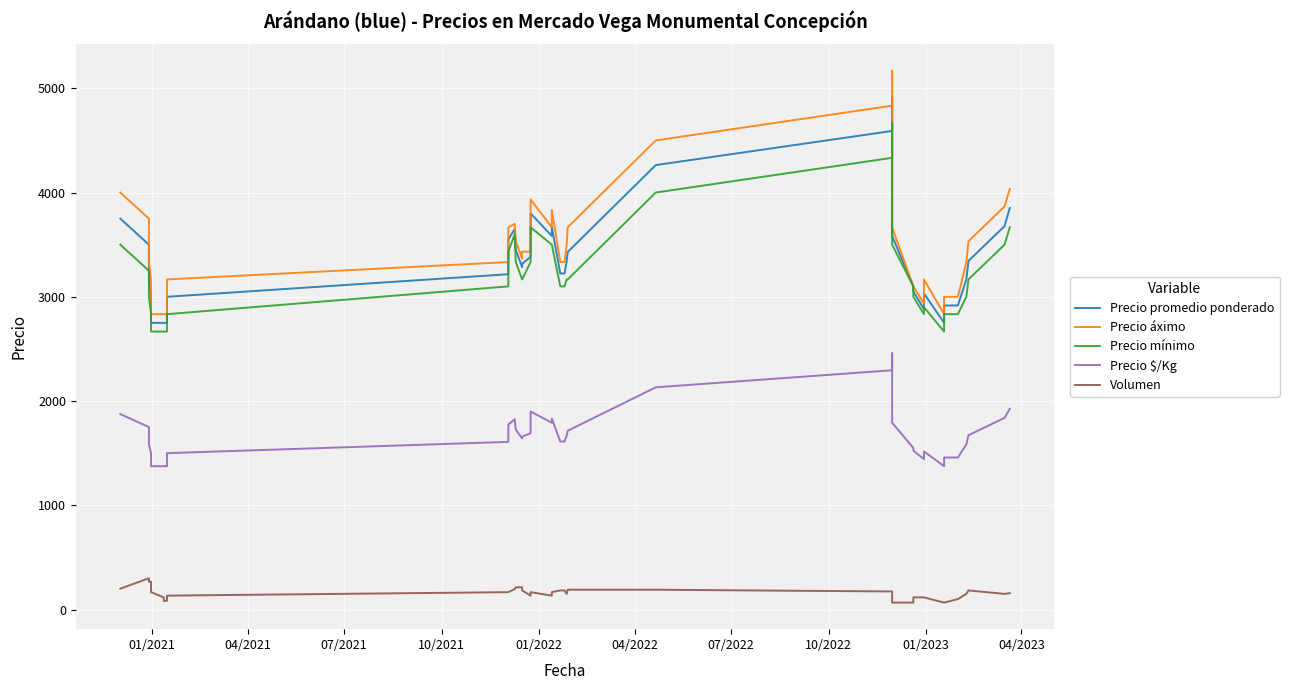

True or false: Precio $/Kg and Precio áximo intersect in this chart.

False